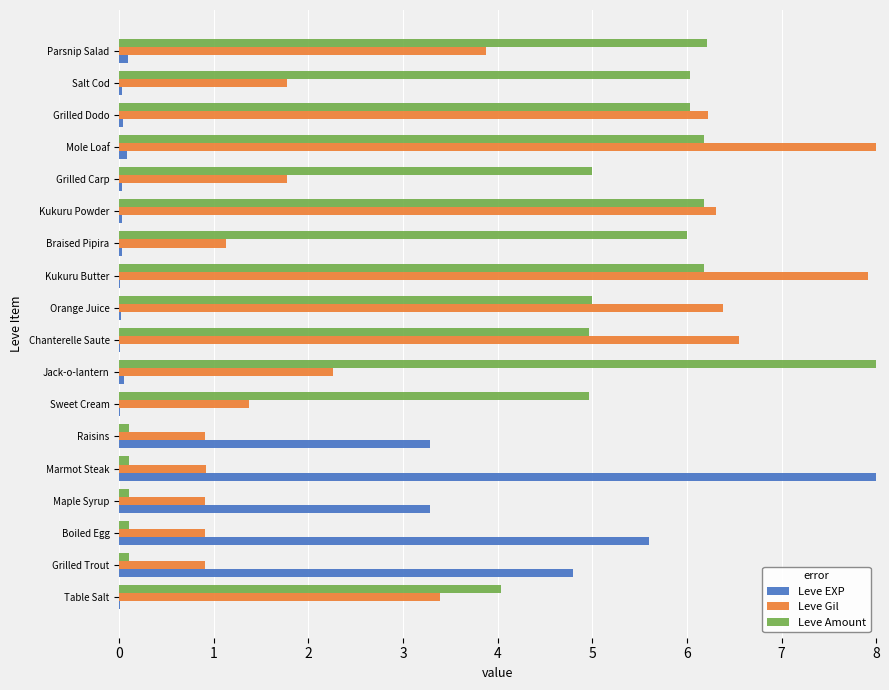

The value of Leve EXP at Table Salt is 0.0. True or false?

True